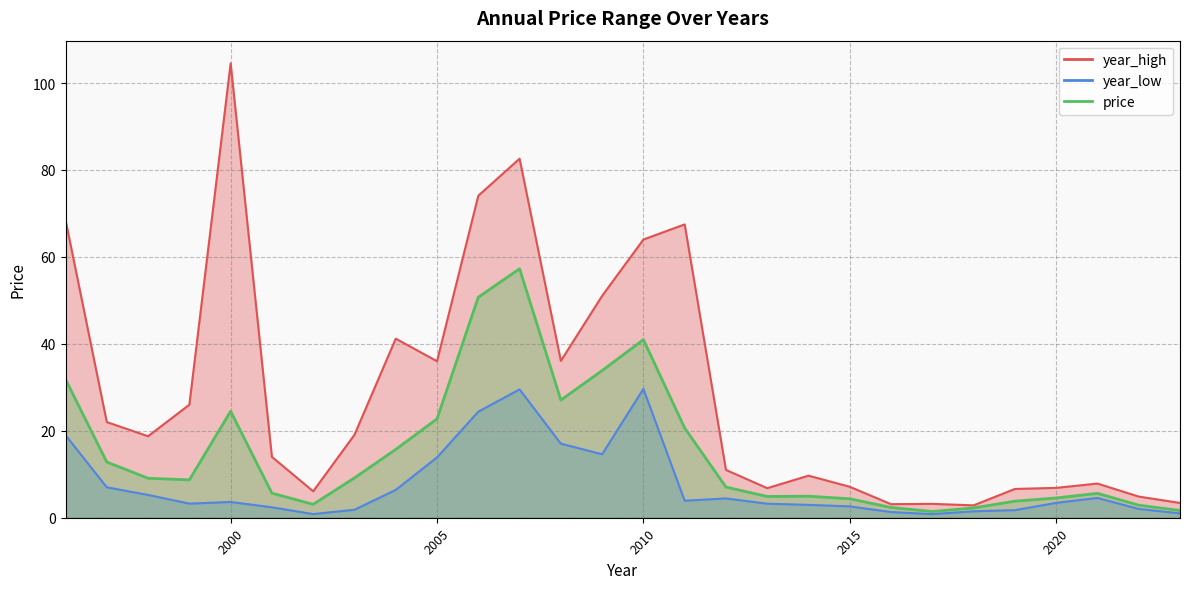

True or false: year_high has more than 0 points higher than both neighbors.

True